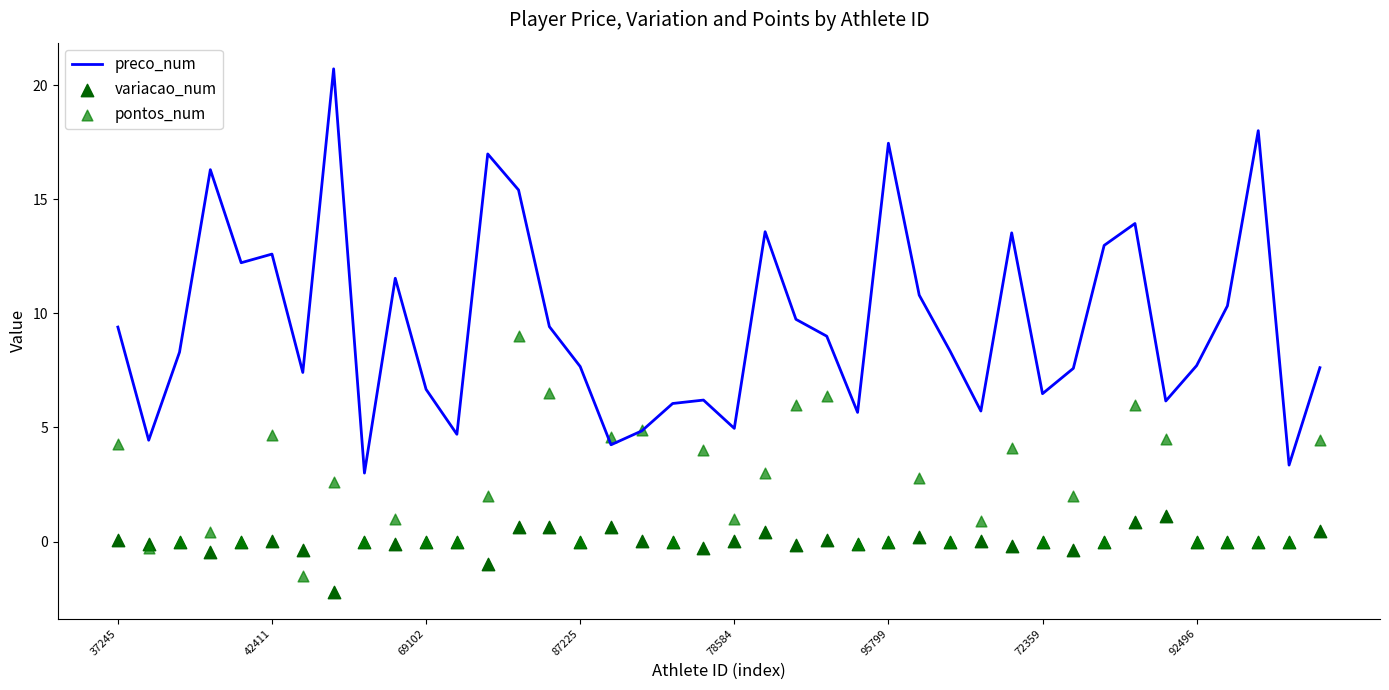

Which series reaches the minimum Y coordinate?

variacao_num